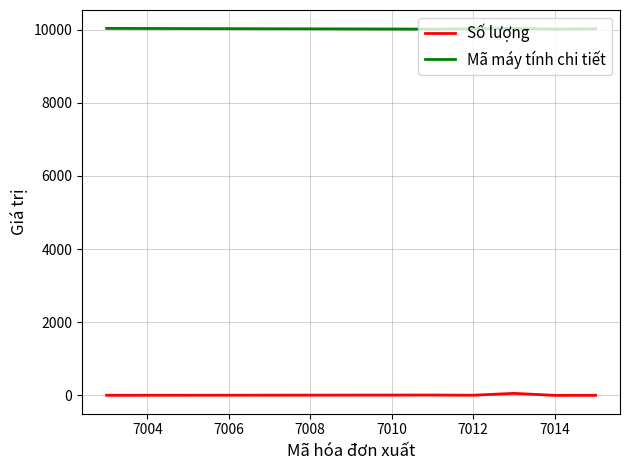

True or false: Mã máy tính chi tiết and Số lượng intersect in this chart.

False